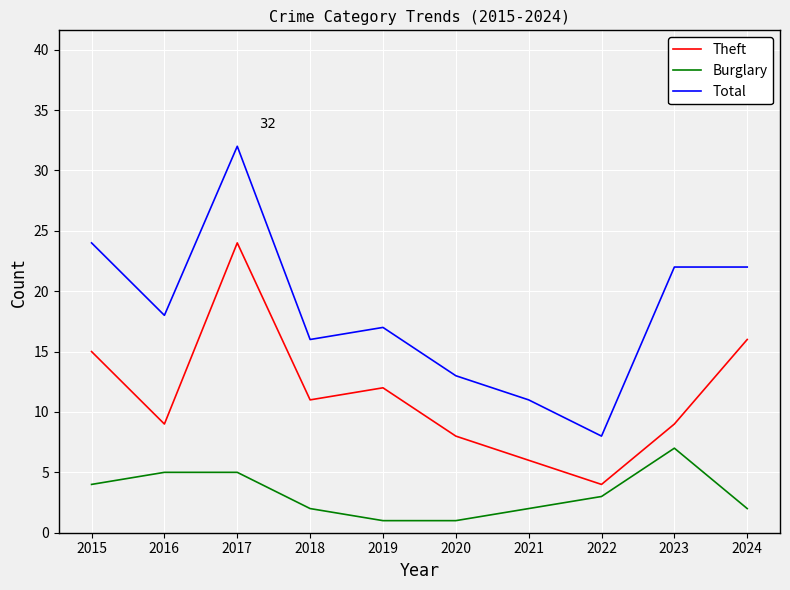

At which category does the chart reach its peak across all series?

2017